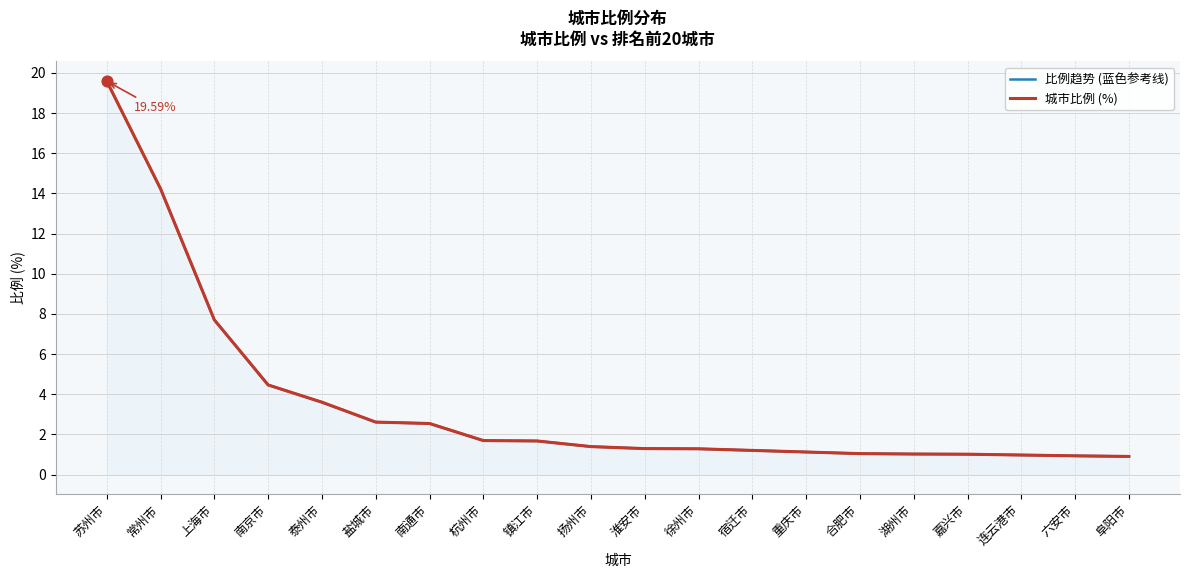

Which series has the largest total across all categories?

比例趋势 (蓝色参考线)